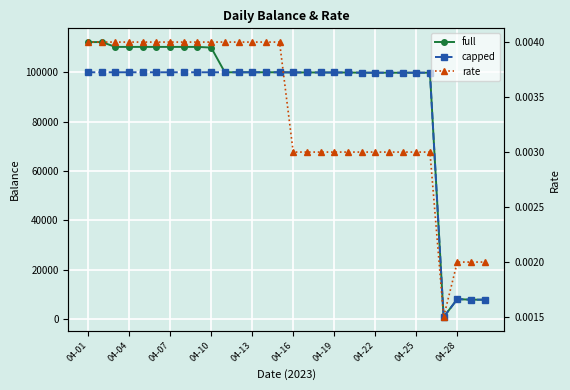

What is the spread (max minus min) of values at 23?

99833.2